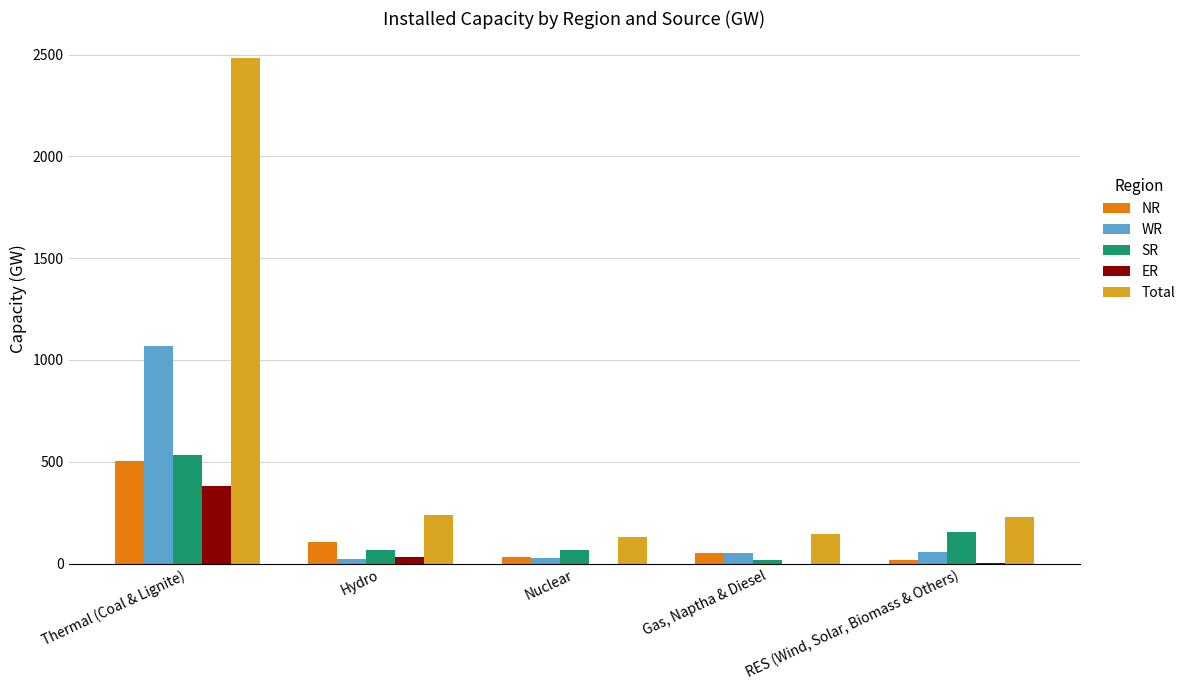

What is the difference between the NR values at Gas, Naptha & Diesel and Hydro?

53